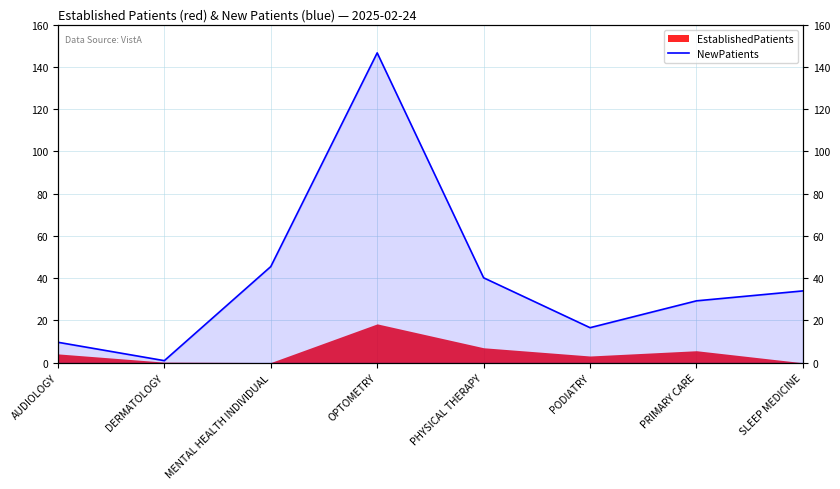

At which category does the data reach its first local peak?

OPTOMETRY